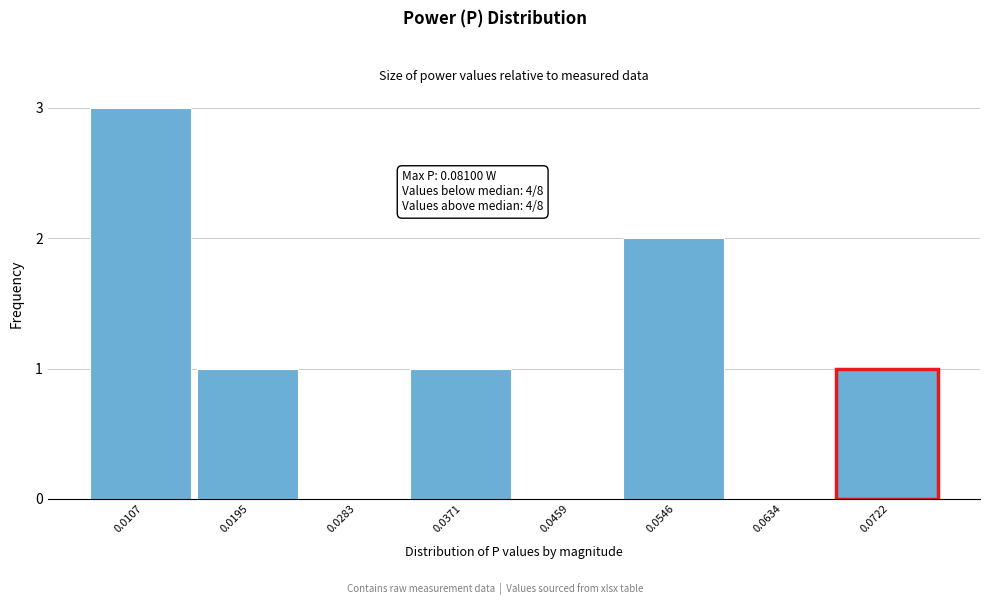

Reading right to left, list all the values displayed in this chart.

0.0722=1	0.0634=0	0.0546=2	0.0459=0	0.0371=1	0.0283=0	0.0195=1	0.0107=3